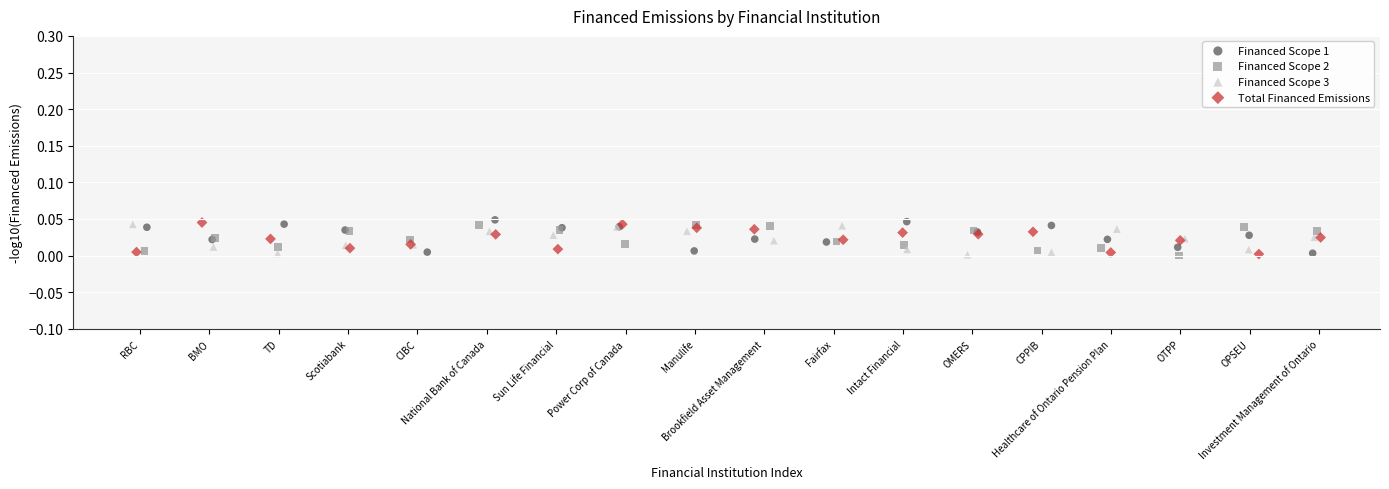

What are all the series names shown in the legend?

Financed Scope 1, Financed Scope 2, Financed Scope 3, Total Financed Emissions